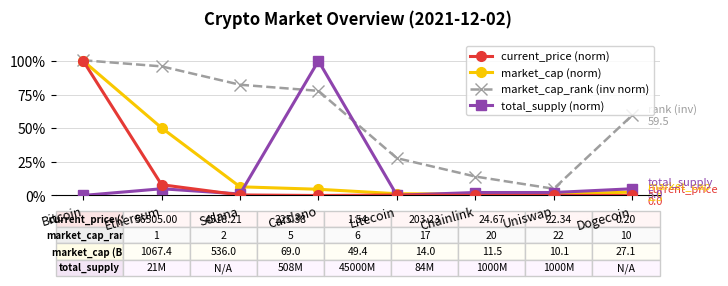

Between Cardano and Chainlink, which series saw the biggest shift?

total_supply (norm)